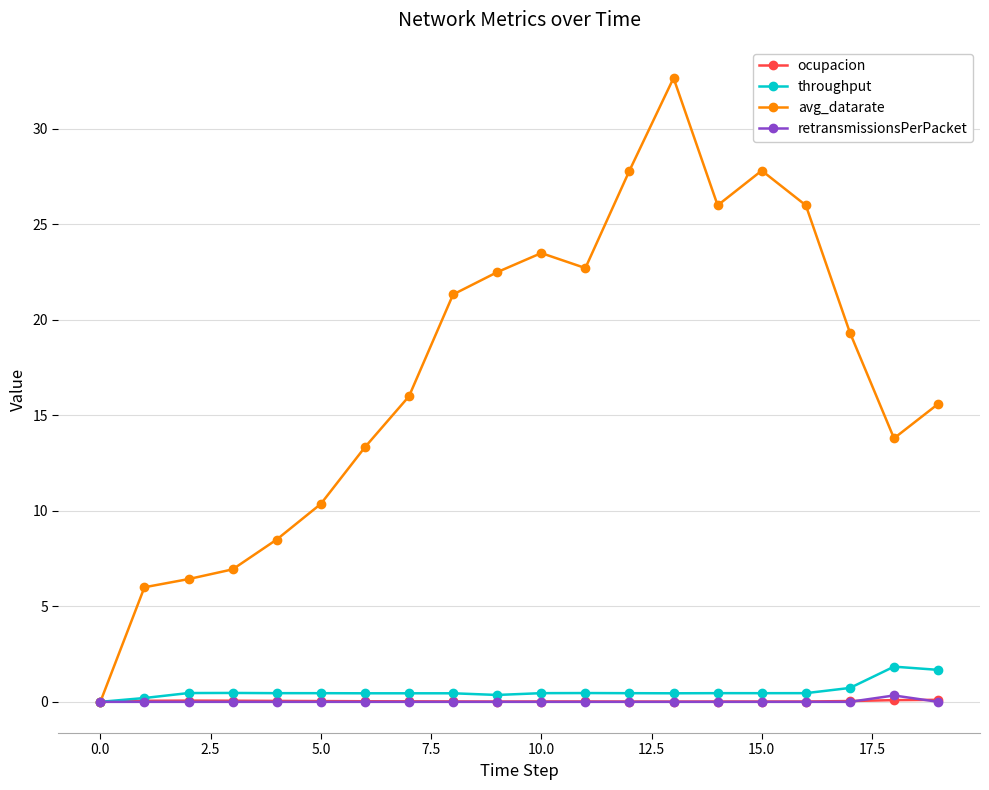

What is the highest value of the throughput series?

1.8